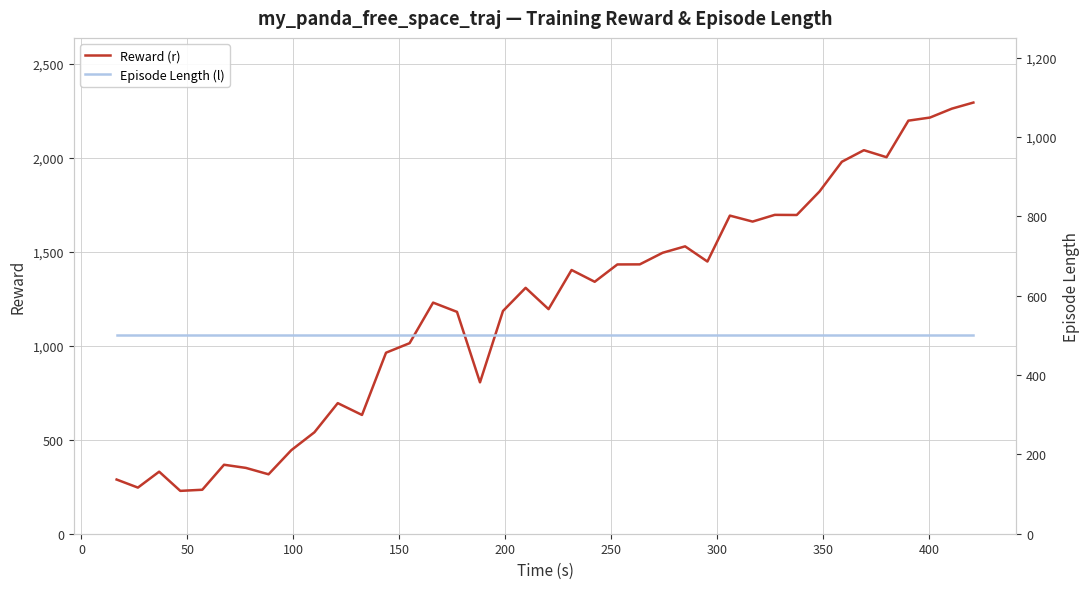

Is this an area chart (filled region under the line)?

No